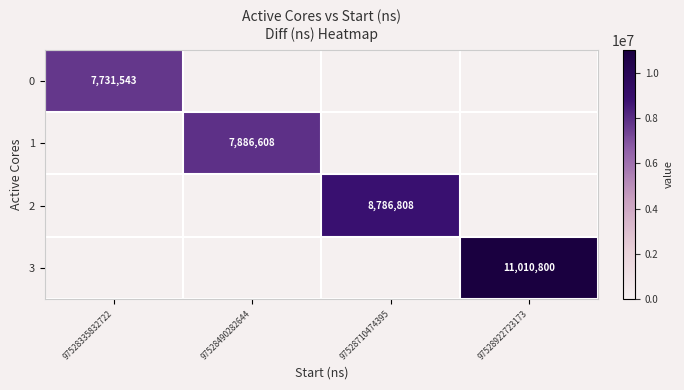

The 3 series shows 15231218 at 97528922723173. True or false?

False